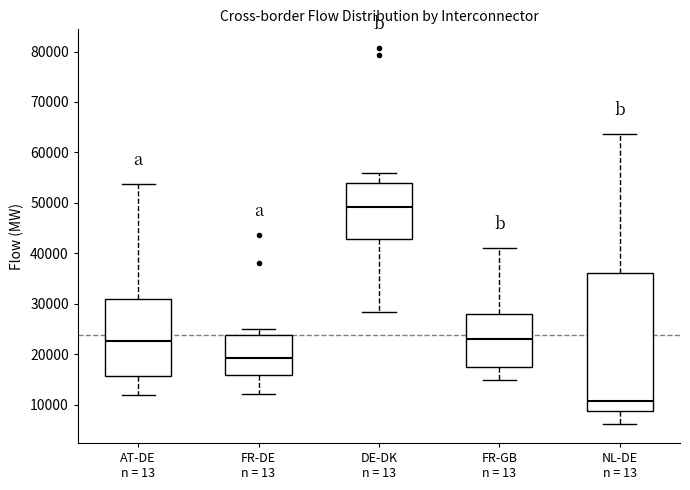

Which box's median line is the lowest?

NL-DE n = 13